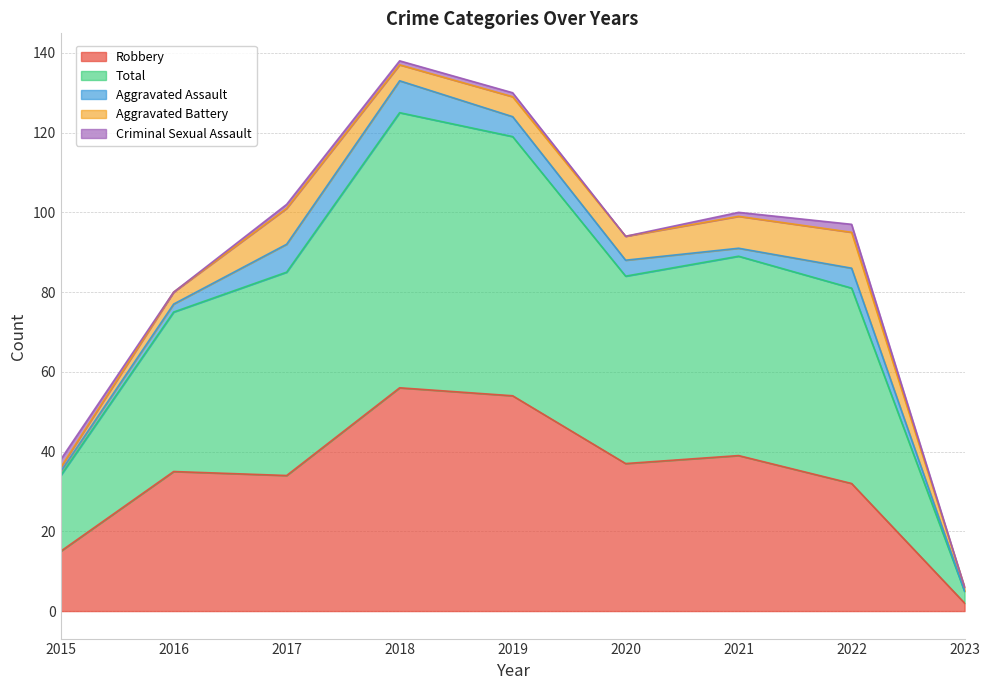

What is the difference between the maximum and minimum values in the Criminal Sexual Assault series?

2